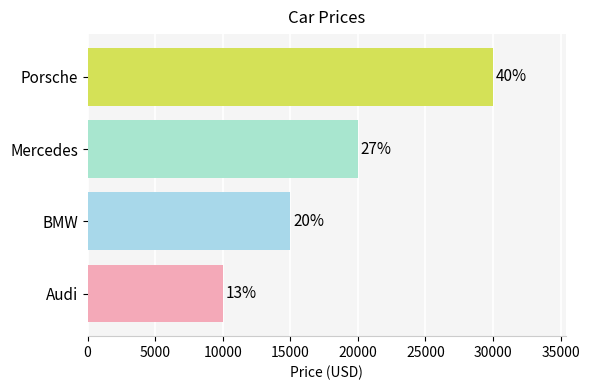

How many bars are there in total?

4